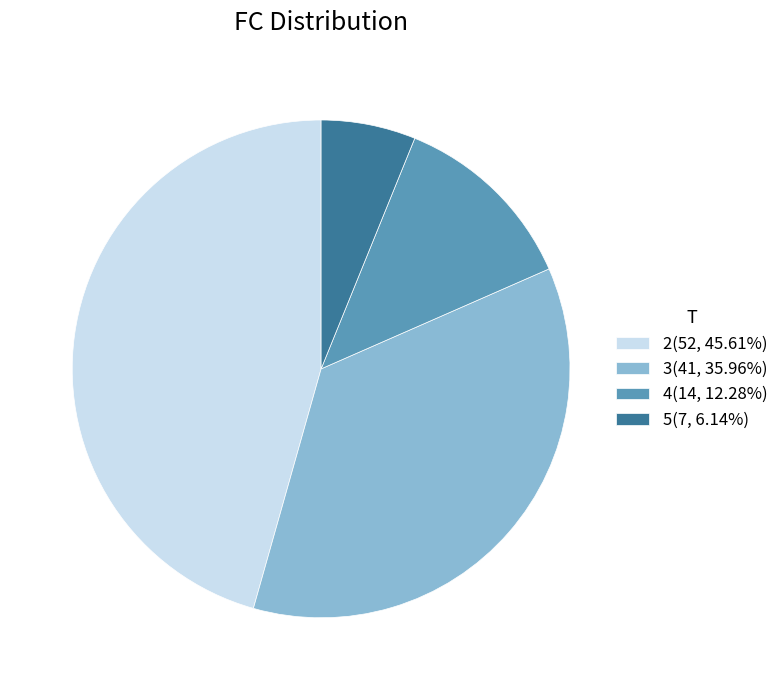

What is the ratio of the value at 4(14, 12.28%) to the value at 2(52, 45.61%)?

0.3